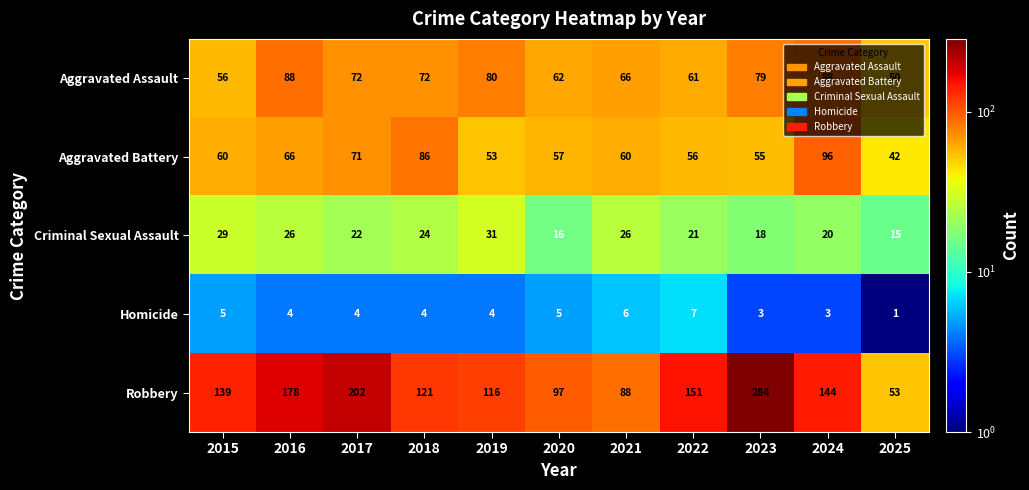

What is the difference between the maximum and second lowest values in the Aggravated Assault series?

32